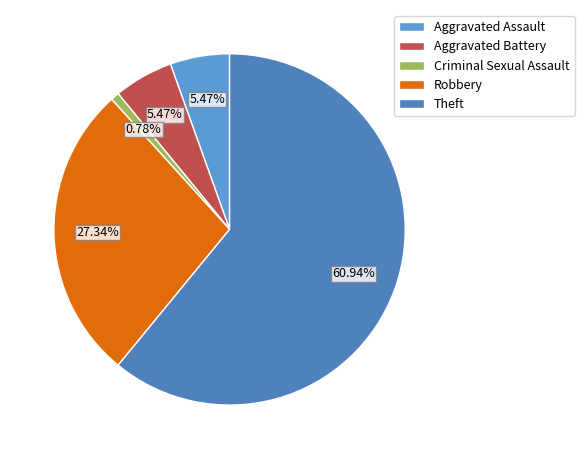

Is it true that Aggravated Battery is 5% of the pie?

True